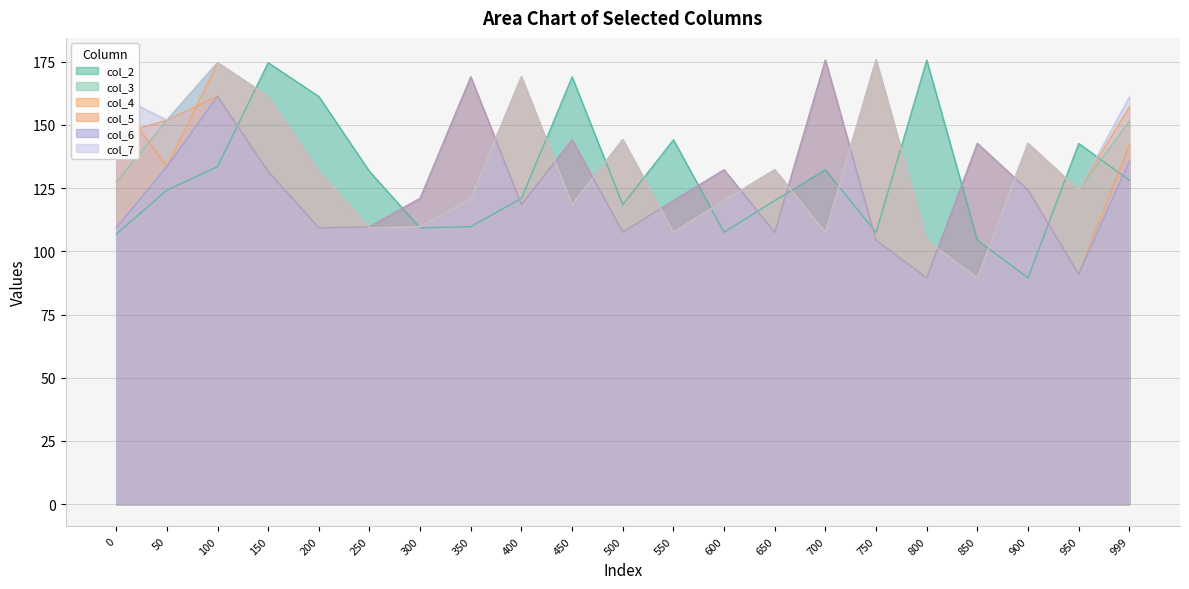

Reading left to right, list all the values displayed in this chart.

col_2: 0=106.8	50=124.2	100=133.5	150=174.6	200=161.2	250=131.6	300=109.3	350=109.7	400=121.0	450=169.0	500=118.5	550=144.1	600=107.5	650=120.1	700=132.2	750=107.5	800=175.6	850=104.4	900=89.5	950=142.7	999=128.1
col_3: 0=127.3	50=151.9	100=174.6	150=161.2	200=131.6	250=109.3	300=109.7	350=121.0	400=169.0	450=118.5	500=144.1	550=107.5	600=120.1	650=132.2	700=107.5	750=175.6	800=104.4	850=89.5	900=142.7	950=124.2	999=151.4
col_4: 0=161.0	50=133.5	100=174.6	150=161.2	200=131.6	250=109.3	300=109.7	350=121.0	400=169.0	450=118.5	500=144.1	550=107.5	600=120.1	650=132.2	700=107.5	750=175.6	800=104.4	850=89.5	900=142.7	950=124.2	999=157.1
col_5: 0=145.9	50=151.9	100=161.2	150=131.6	200=109.3	250=109.7	300=121.0	350=169.0	400=118.5	450=144.1	500=107.5	550=120.1	600=132.2	650=107.5	700=175.6	750=104.4	800=89.5	850=142.7	900=124.2	950=91.0	999=142.1
col_6: 0=109.3	50=133.5	100=161.2	150=131.6	200=109.3	250=109.7	300=121.0	350=169.0	400=118.5	450=144.1	500=107.5	550=120.1	600=132.2	650=107.5	700=175.6	750=104.4	800=89.5	850=142.7	900=124.2	950=91.0	999=135.6
col_7: 0=161.9	50=151.9	100=174.6	150=161.2	200=131.6	250=109.3	300=109.7	350=121.0	400=169.0	450=118.5	500=144.1	550=107.5	600=120.1	650=132.2	700=107.5	750=175.6	800=104.4	850=89.5	900=142.7	950=124.2	999=161.0